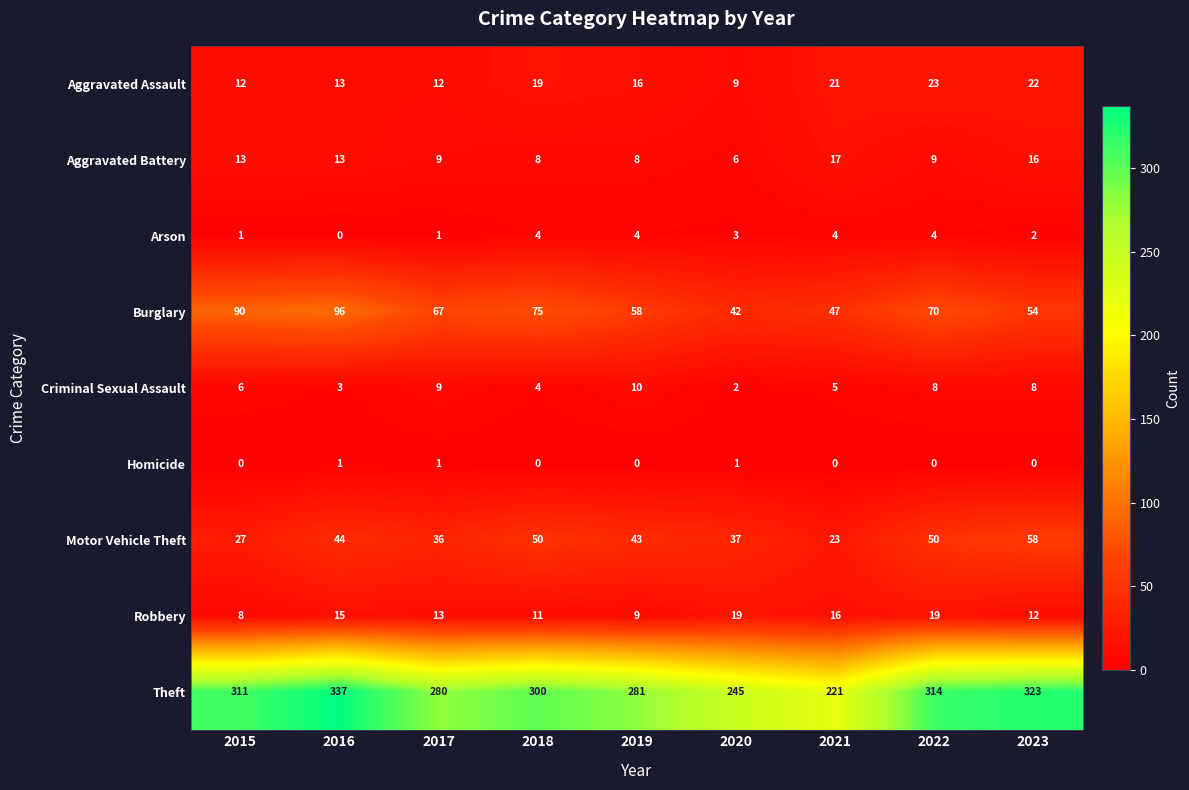

True or false: Criminal Sexual Assault has a value of 3 at 2019.

False